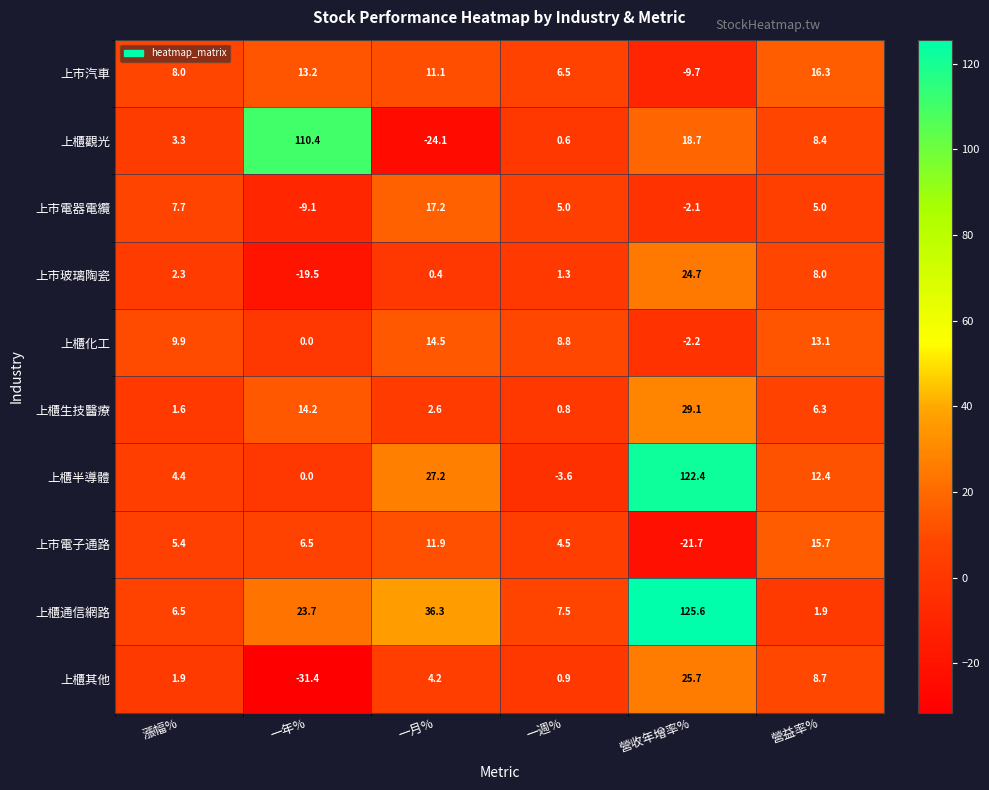

What is the difference between the maximum and minimum values in the 上櫃通信網路 series?

123.7